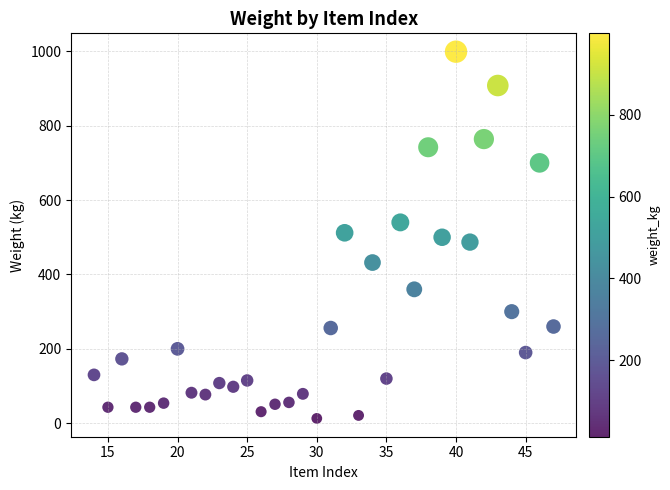

What is the range of Y values (max minus min)?

986